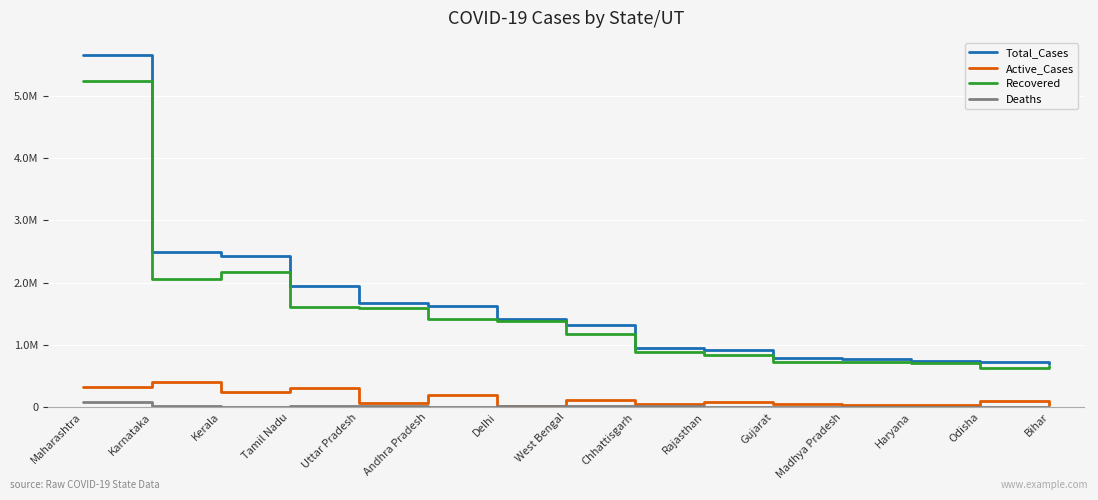

What is the highest value of the Deaths series?

91341